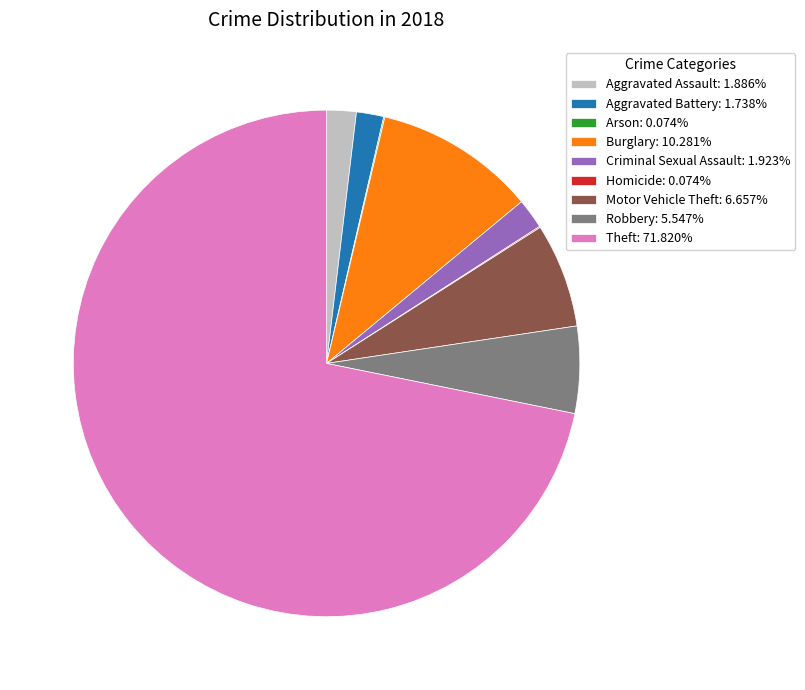

Approximately how many times larger is the value at Burglary: 10.281% compared to Criminal Sexual Assault: 1.923%?

5.3